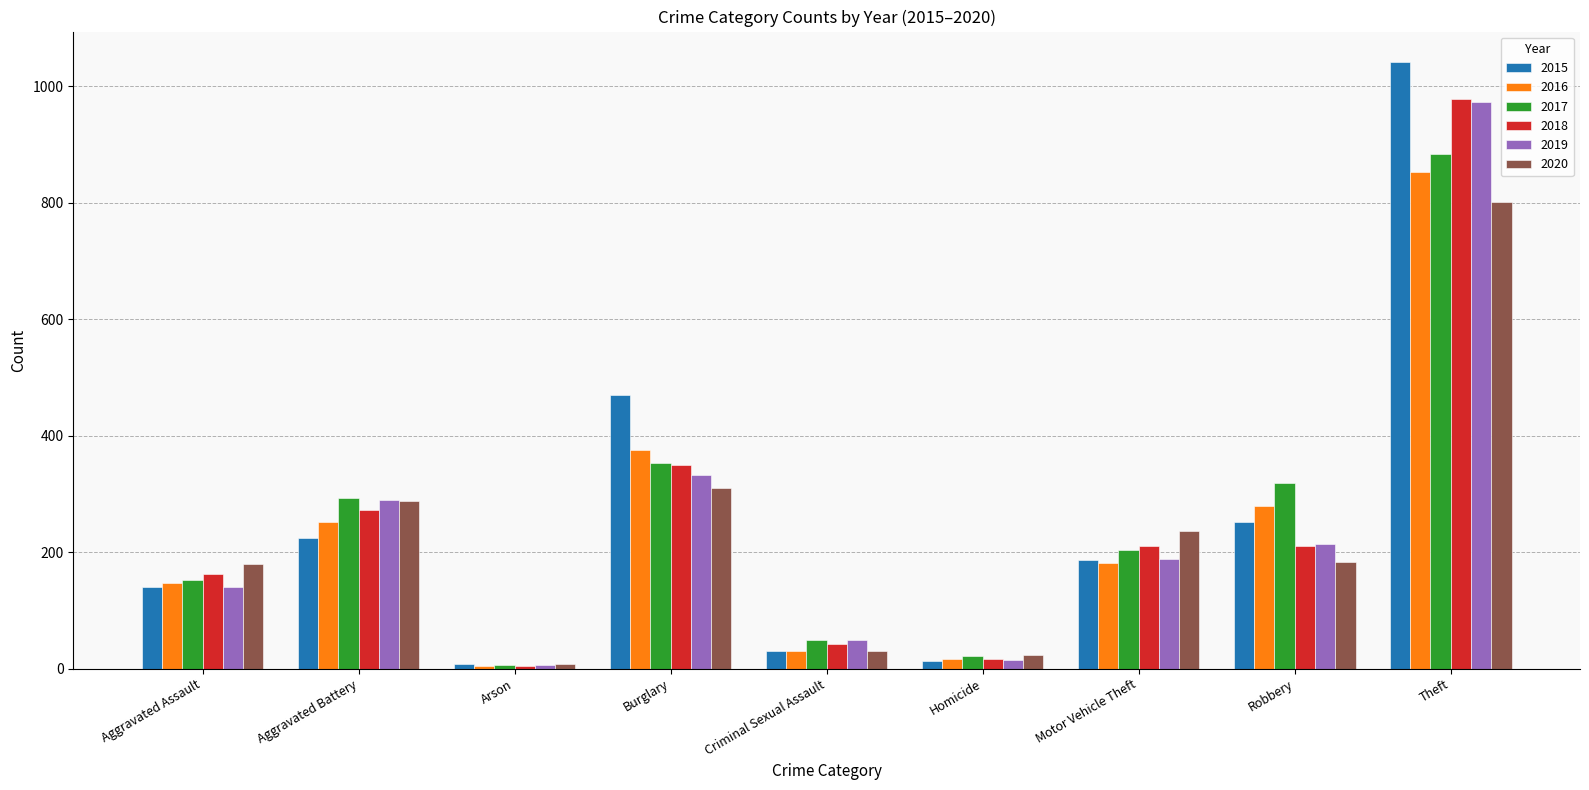

Is it true that 2017 equals 87 at Aggravated Assault?

False